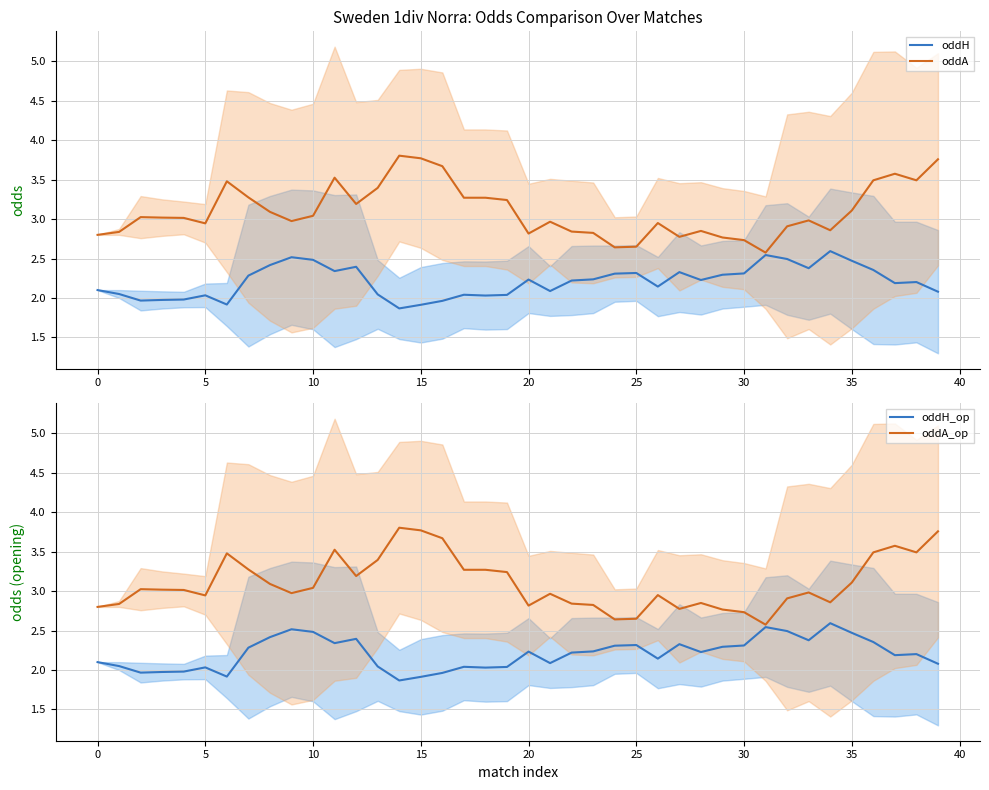

How many interior local peaks does the oddH series have?

10